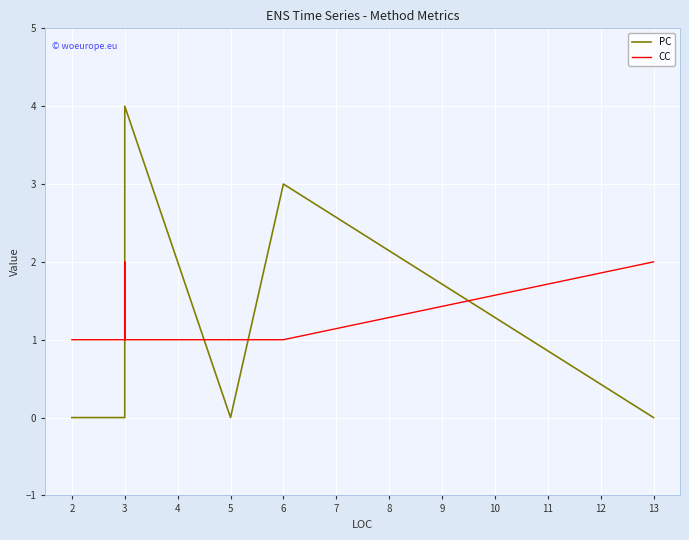

True or false: CC and PC intersect in this chart.

True